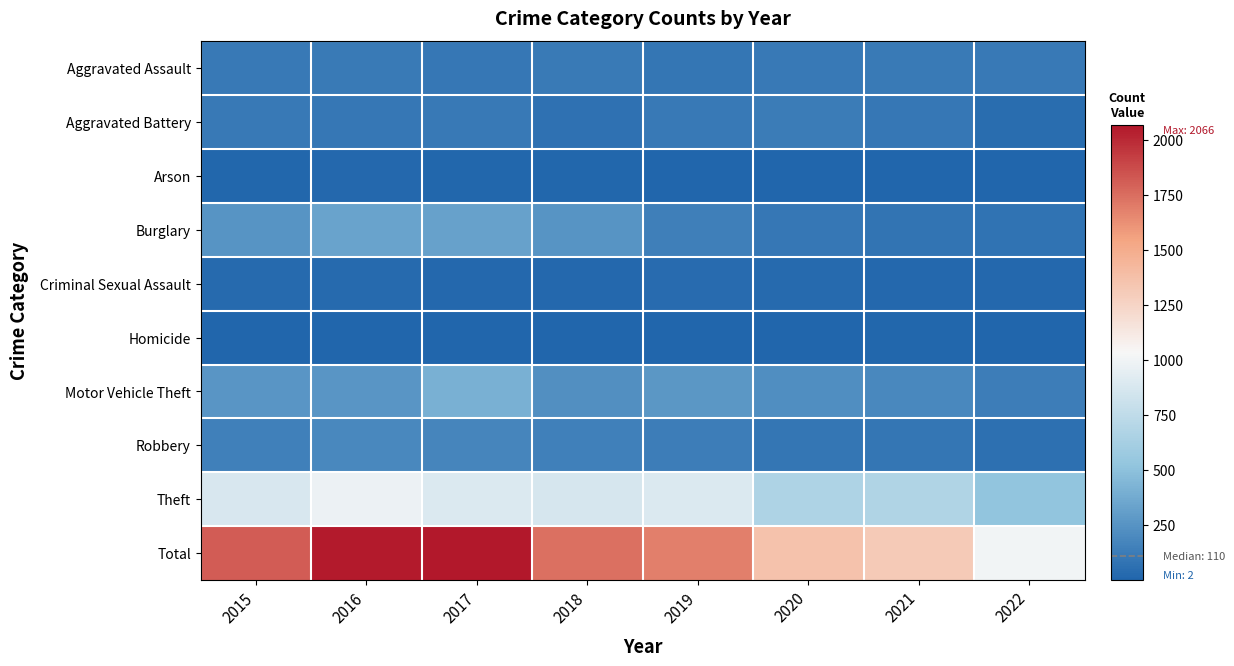

Which series has the largest total across all categories?

Total